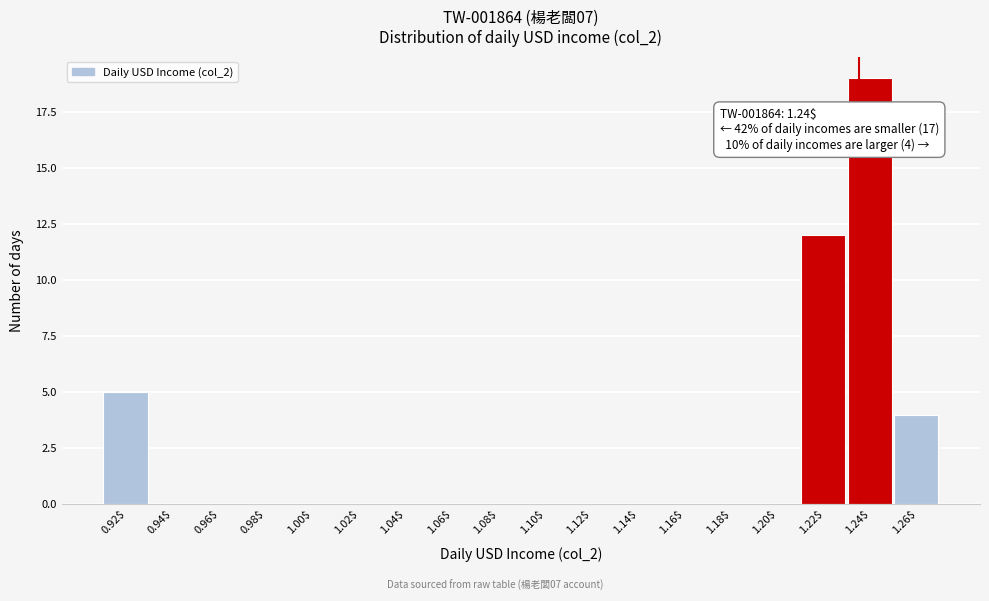

What is the greatest value displayed?

19